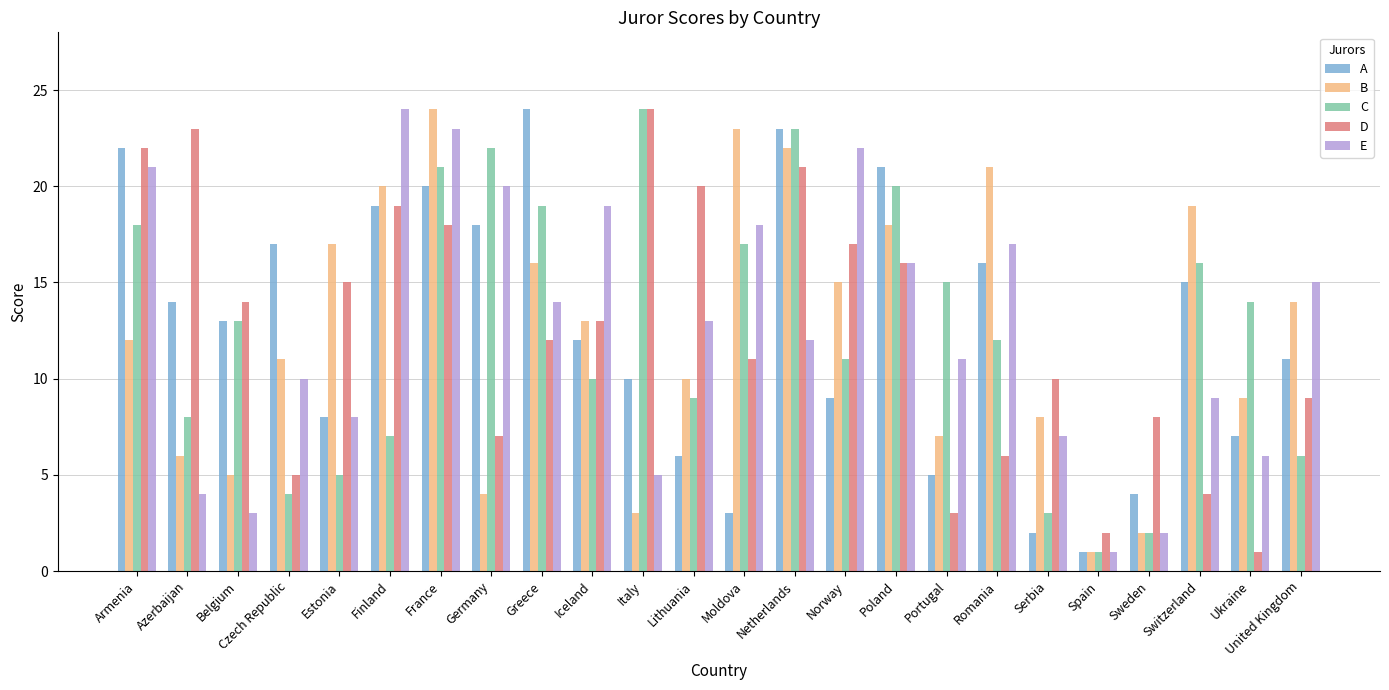

What is the value of the C bar at the 24th from the left?

6